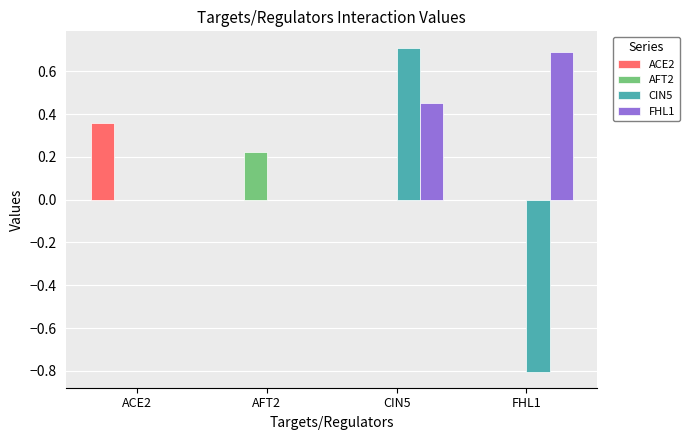

How many categories are shown in the chart?

4